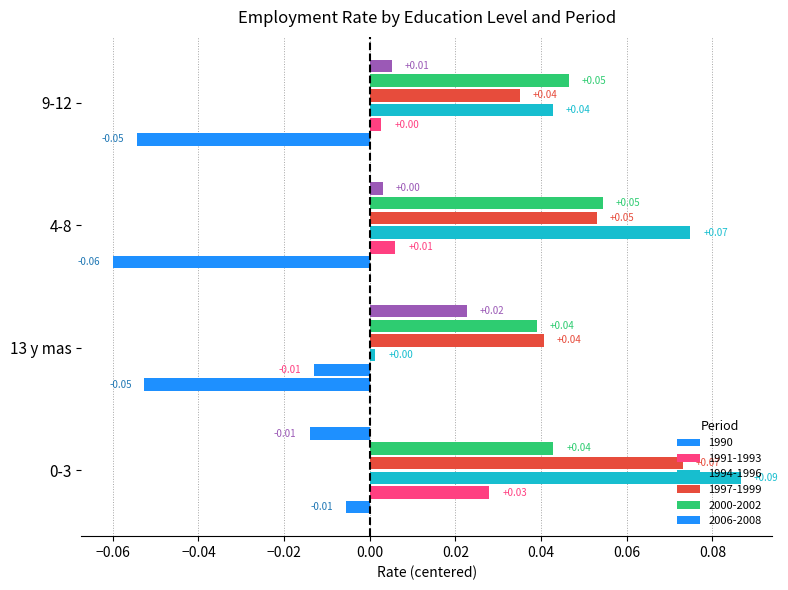

The value of 1991-1993 at 13 y mas is -0.0. True or false?

False